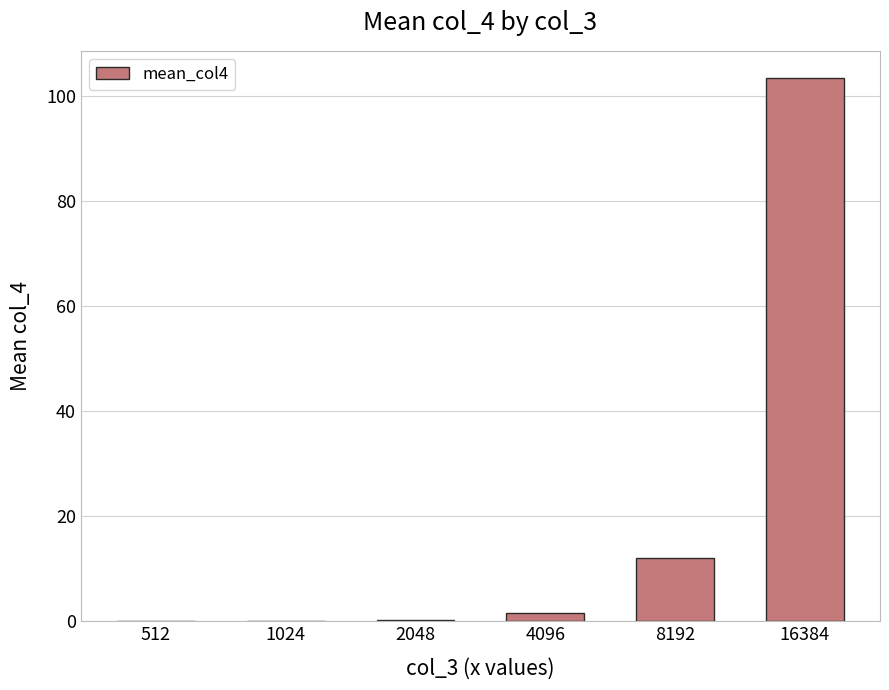

What is the maximum value shown in the chart?

103.3